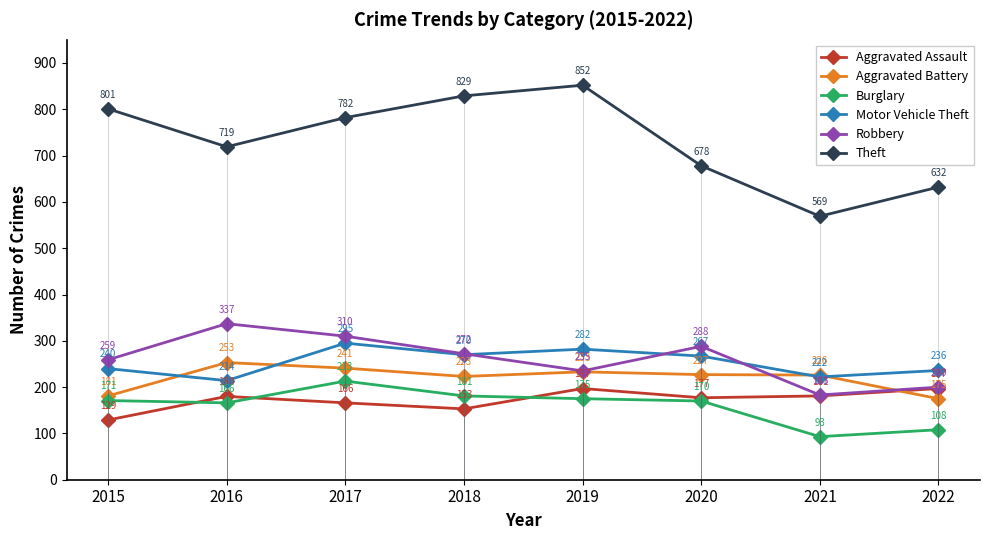

What is the sum of all Aggravated Assault values?

1380